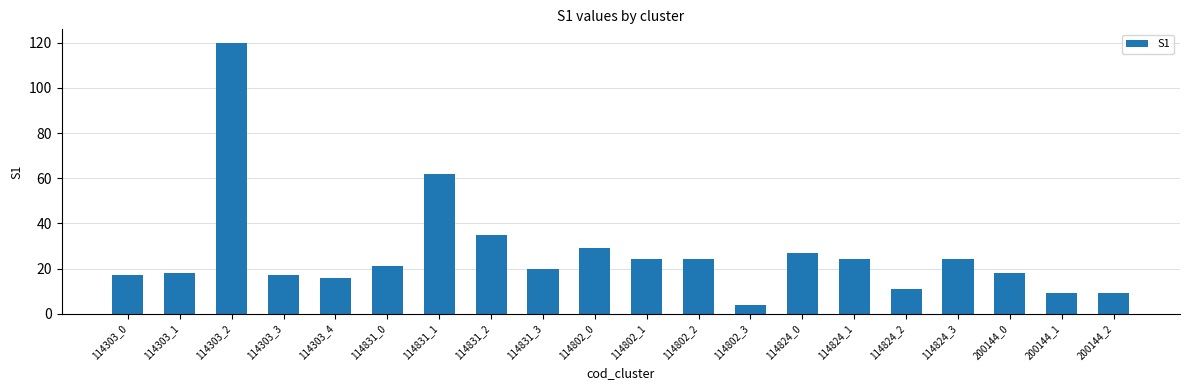

What is the sum of the values at 114824_0 and 114303_0?

44